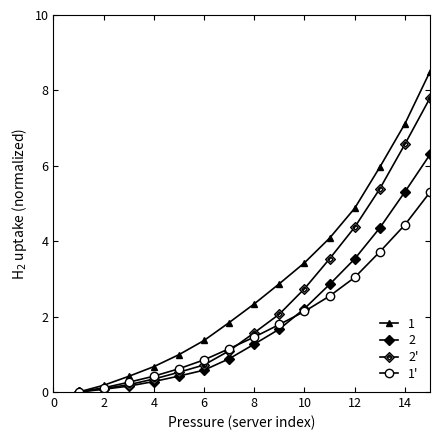

What is the value of the 2' point at the 5th from the left?

0.5